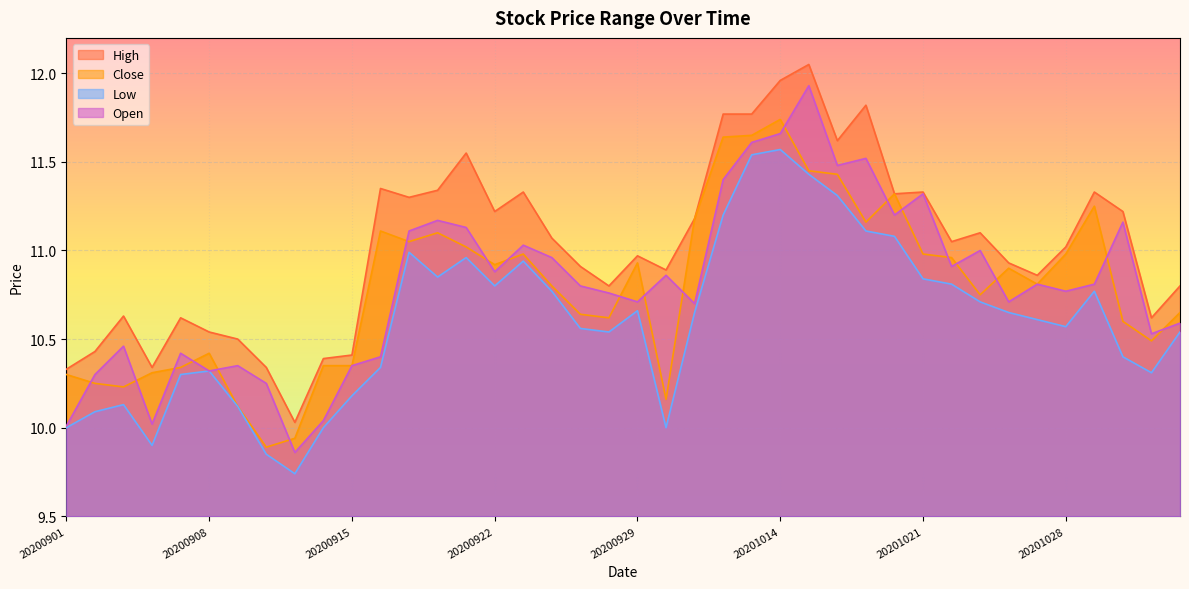

What is the greatest value displayed?

12.1